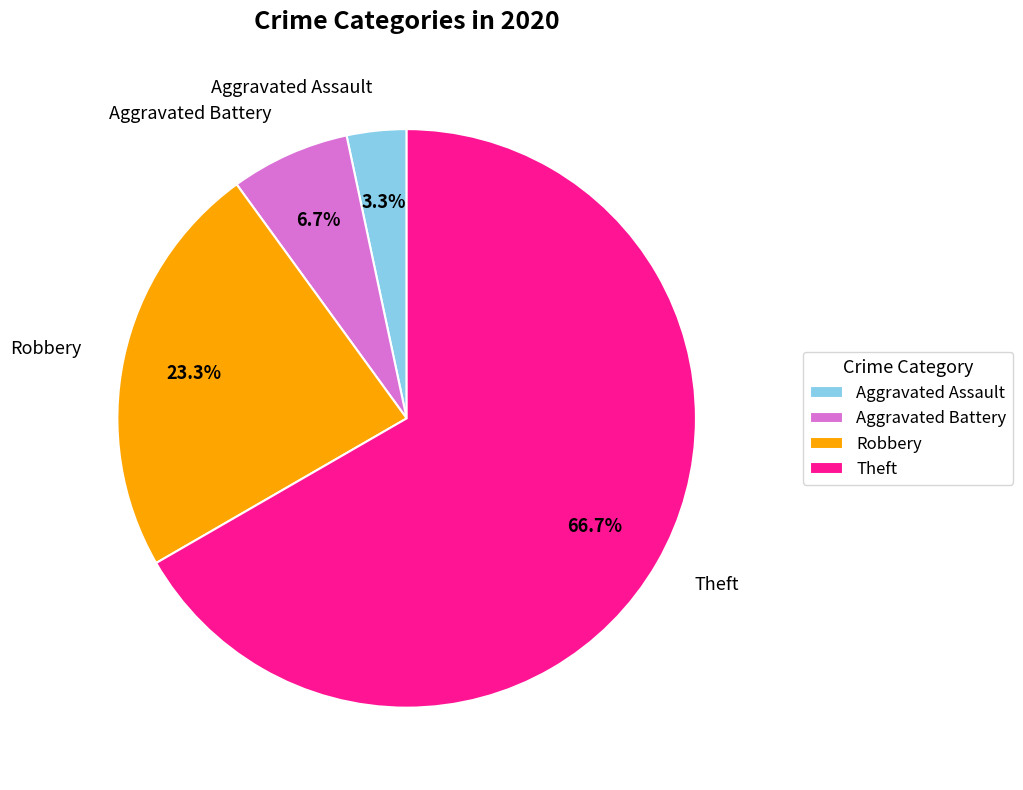

Count the number of slices in the pie.

4